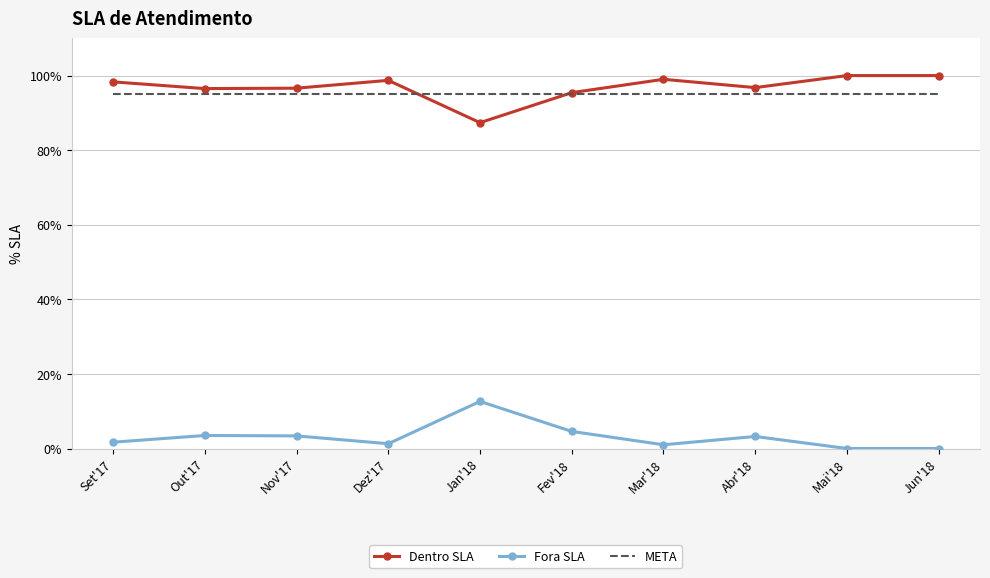

What is the sum of all META values?

9.5